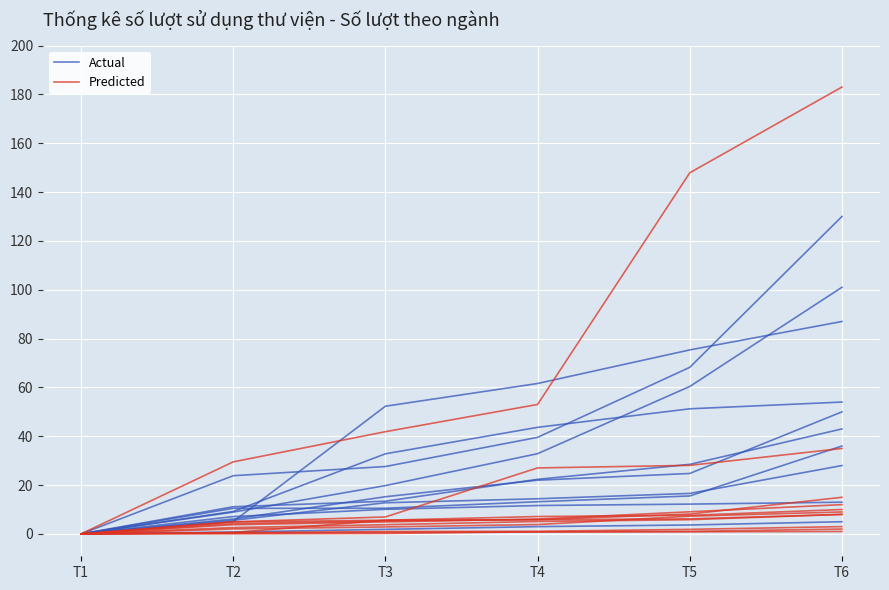

Read the Actual value at T3.

19.8